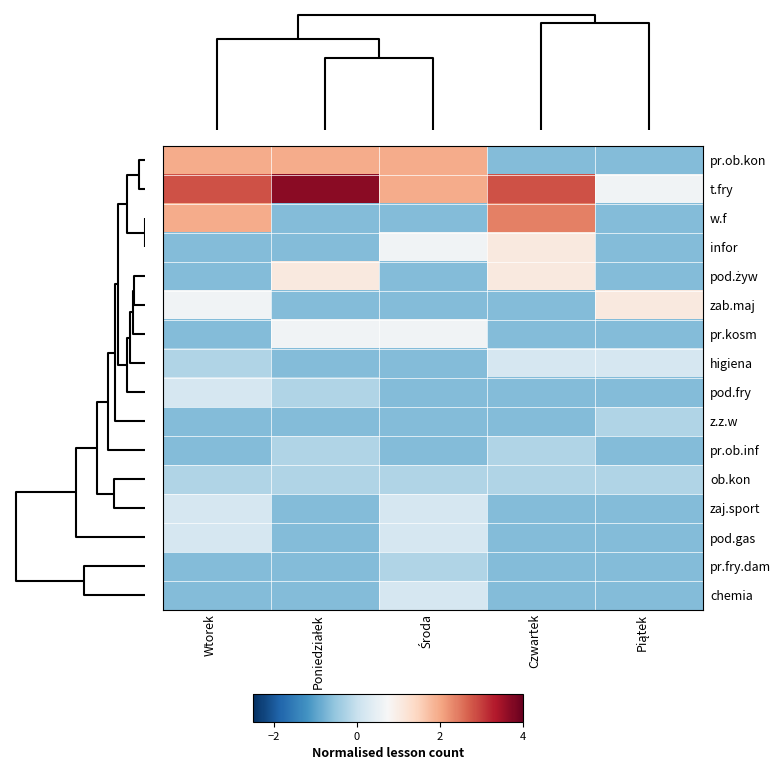

What is the minimum value shown in the chart?

-0.7